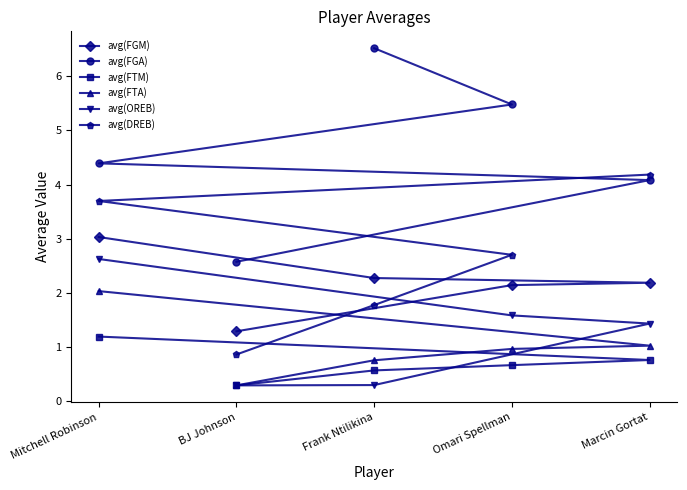

What is the sum of the avg(FGM) values at Frank Ntilikina and BJ Johnson?

3.6